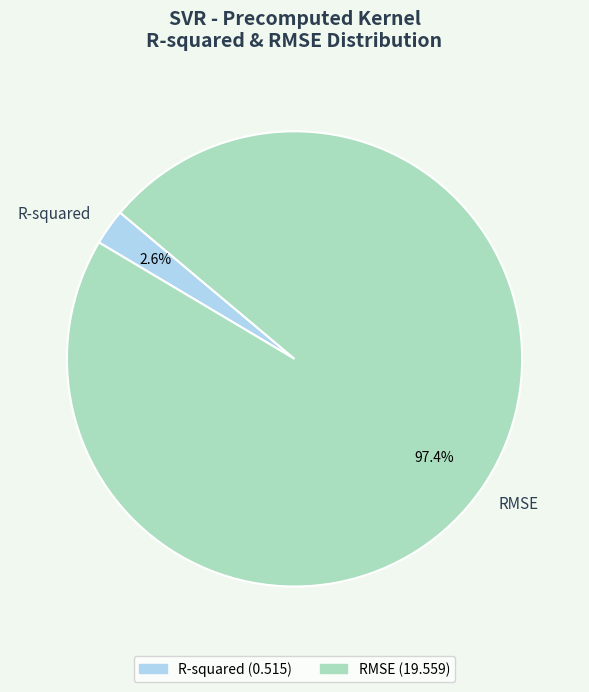

Count the number of slices in the pie.

2